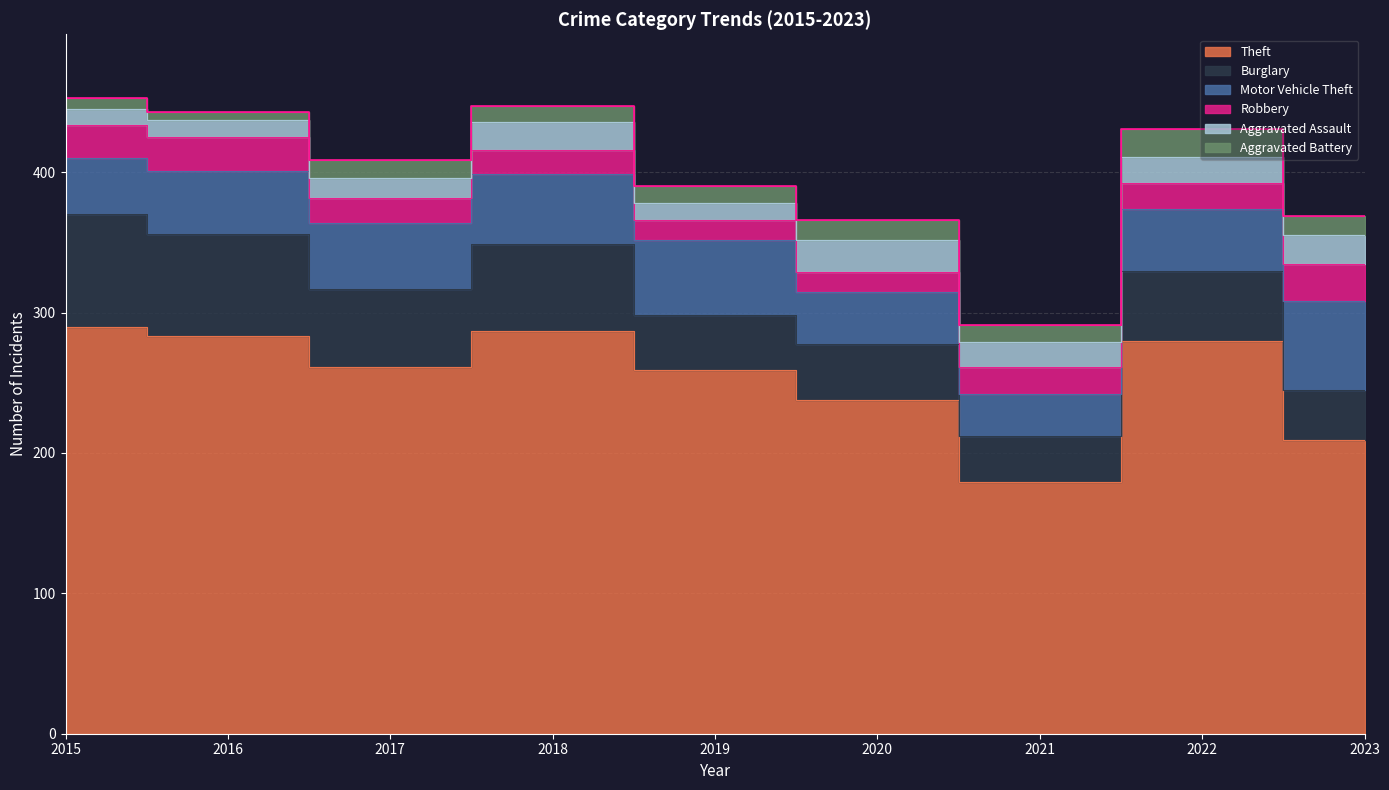

Does the chart have visible grid lines?

Yes